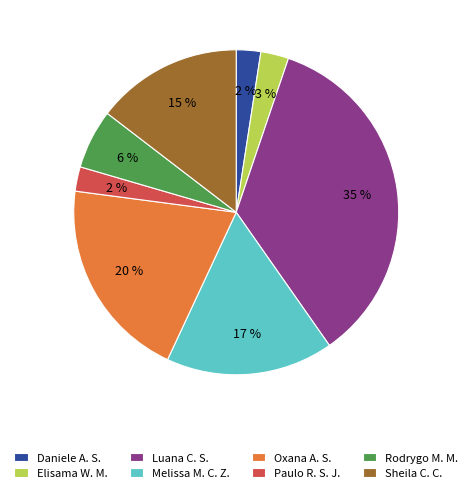

Combined, do Elisama W. M. and Luana C. S. account for over 50%?

No